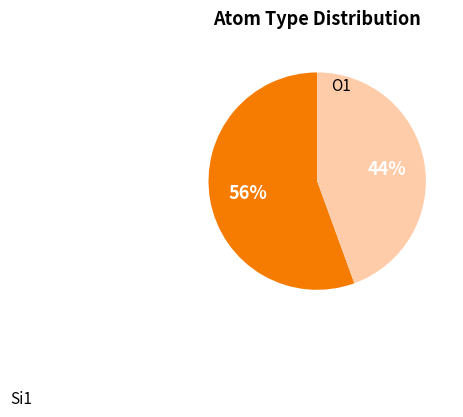

Which category has the smallest portion of the pie?

O1